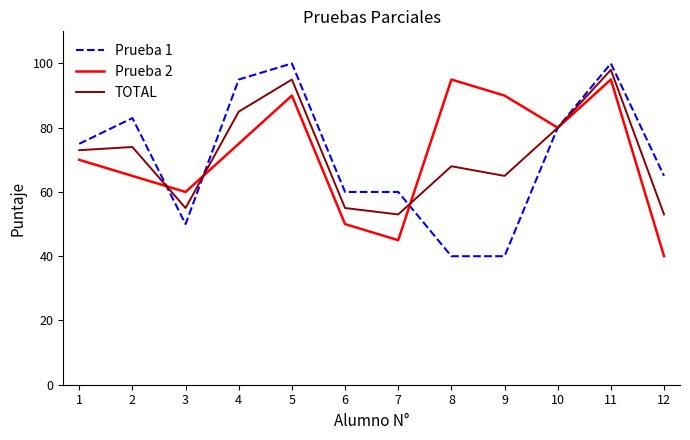

How many values in the Prueba 1 series are below 75?

6